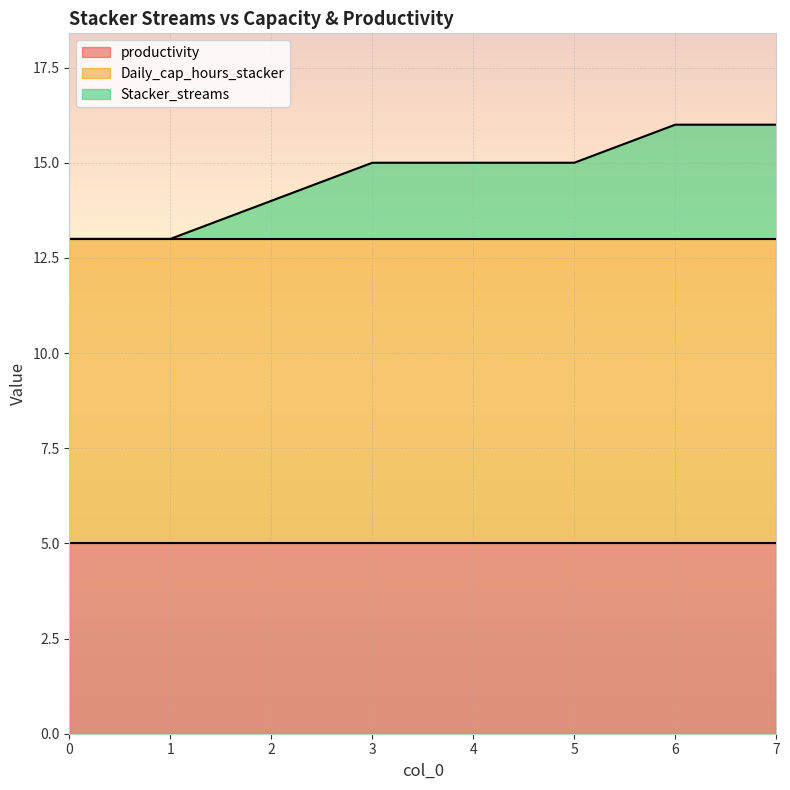

What are all the series names shown in the legend?

productivity, Daily_cap_hours_stacker, Stacker_streams